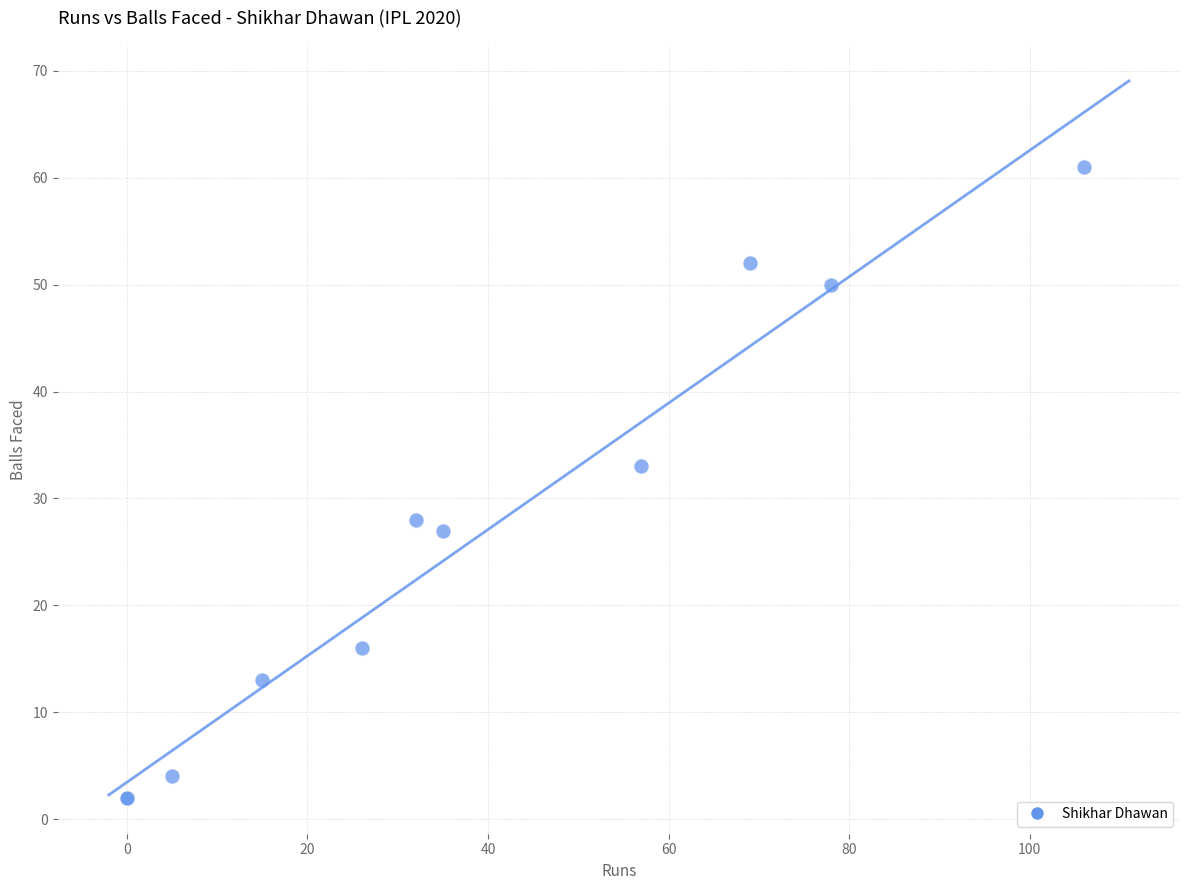

What Y value in the scatter plot is closest to 31?

33